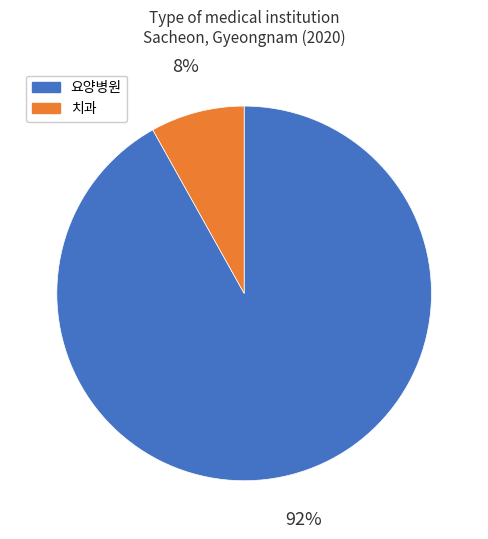

Between 요양병원 and 치과, which is larger?

요양병원